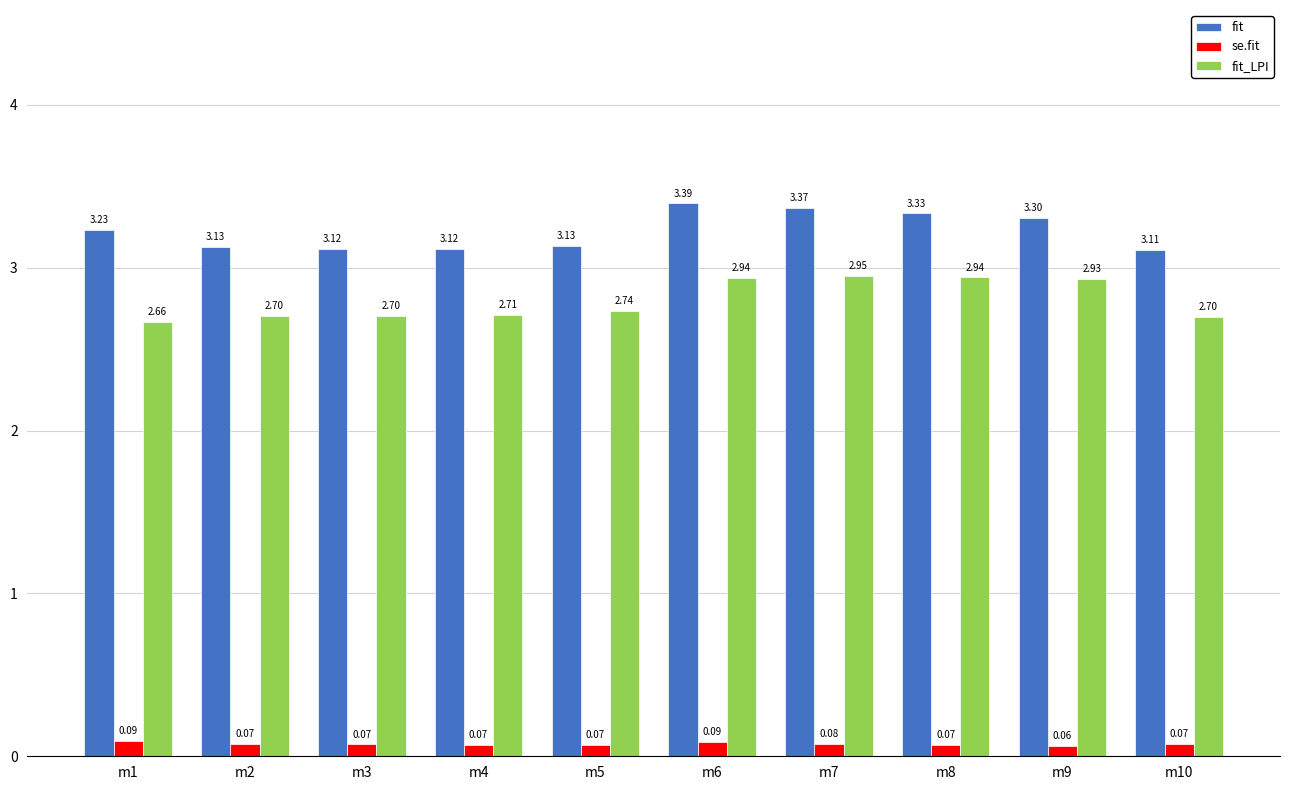

At which category is the sum across all series the highest?

m6